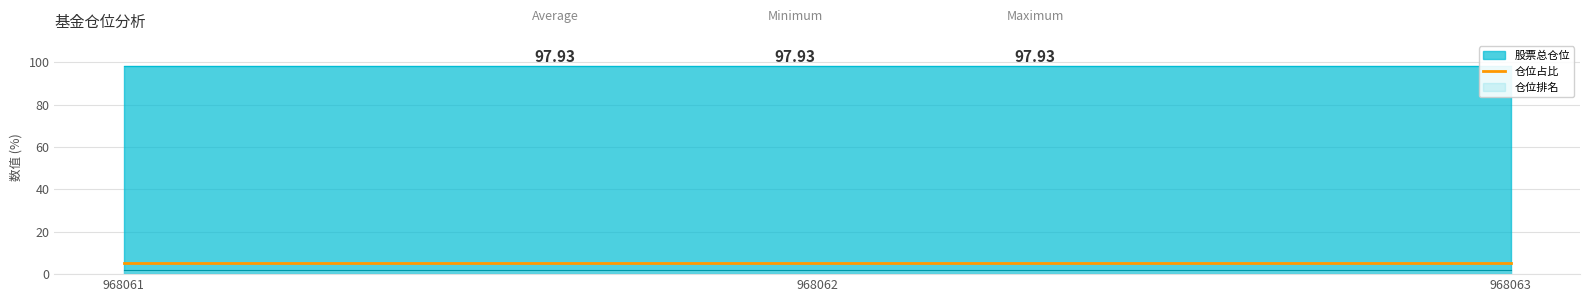

What is the value of the 仓位排名 point at the 3rd from the left?

2.0